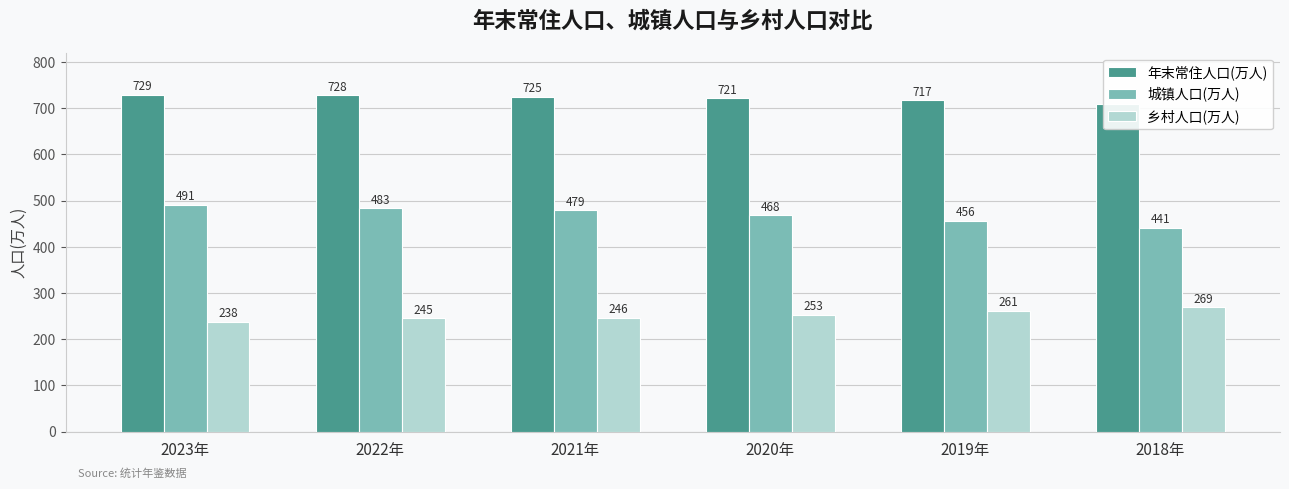

The 乡村人口(万人) series shows 370 at 2023年. True or false?

False